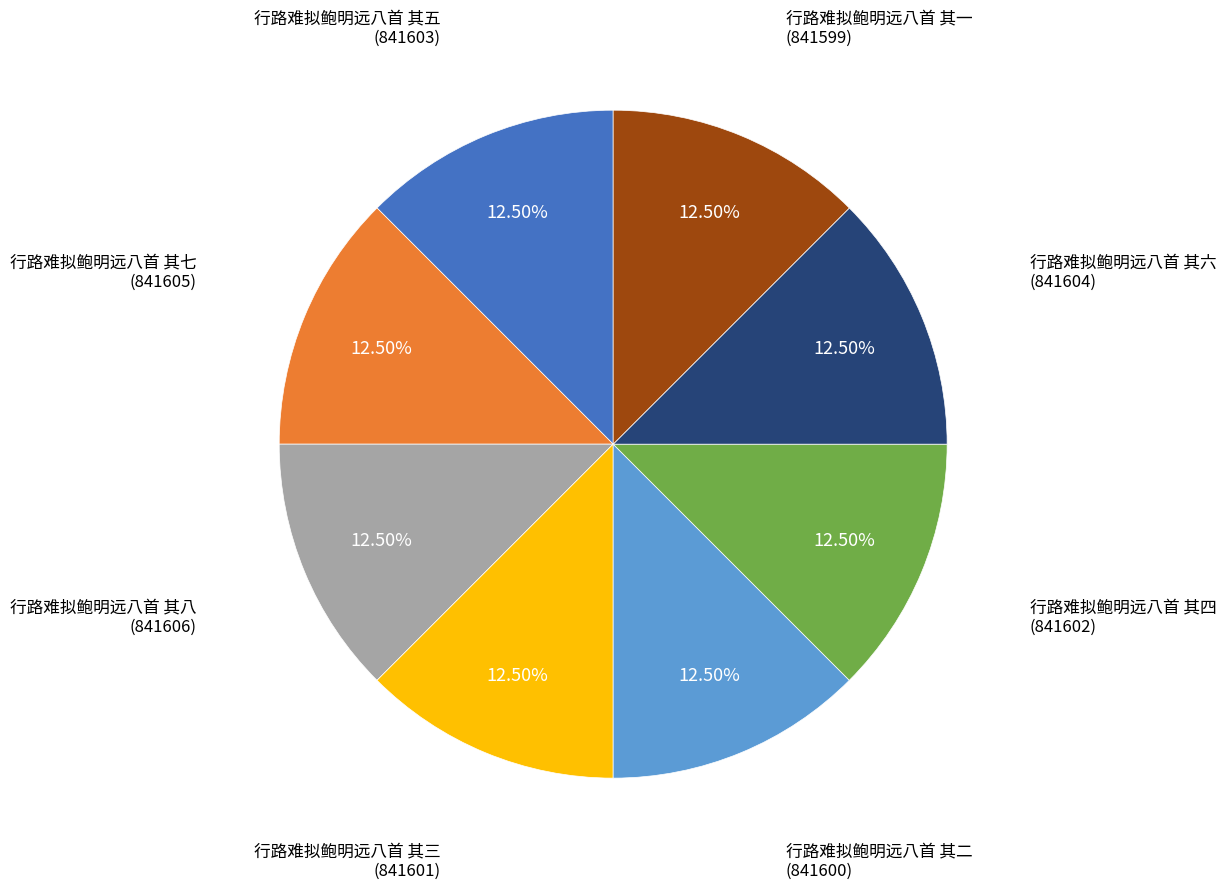

Does any single category account for the majority?

No